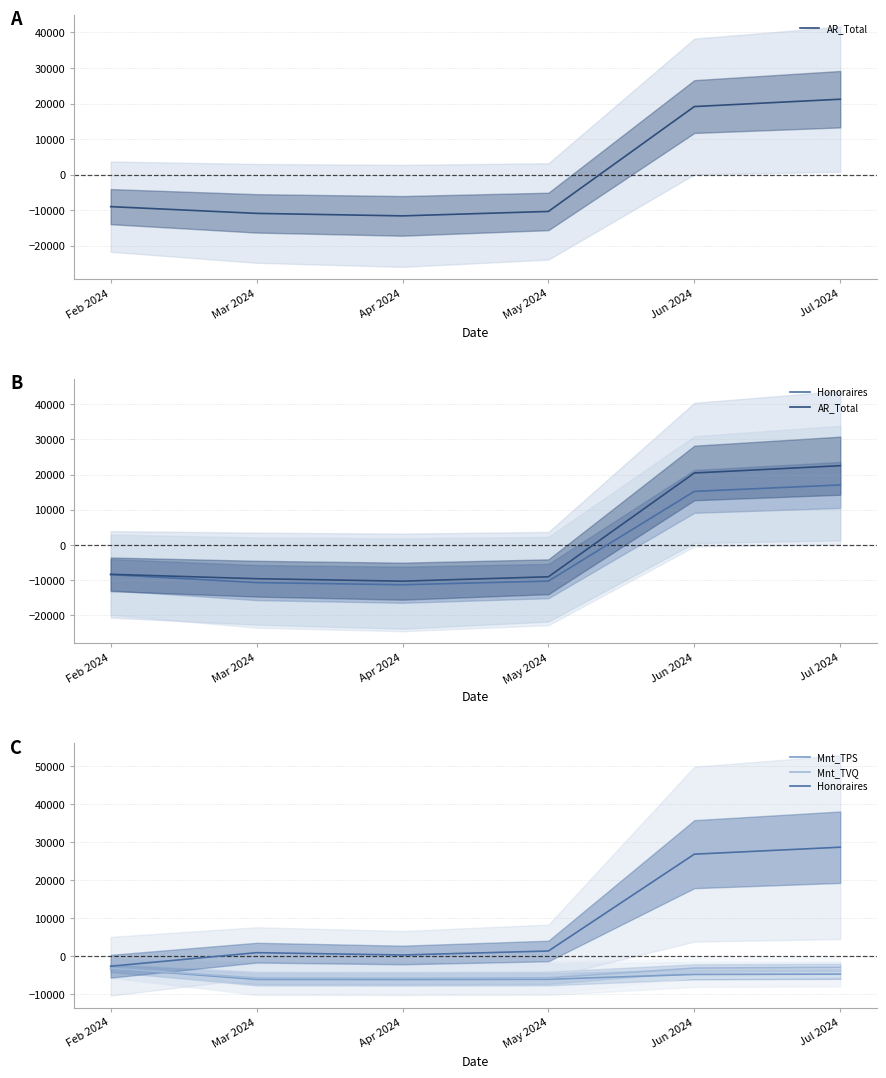

What is the value of the AR_Total point at the 6th from the left?

22505.5